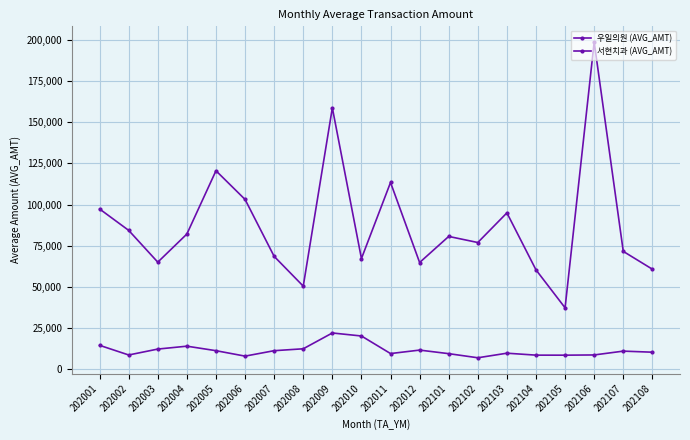

What is the spread (max minus min) of values at 202011?

103742